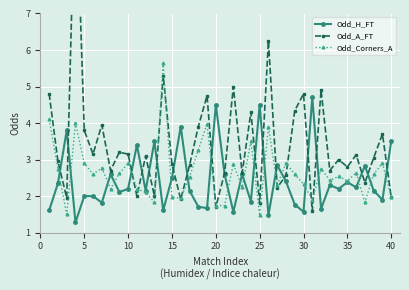

The Odd_Corners_A series shows 1.7 at 20. True or false?

True